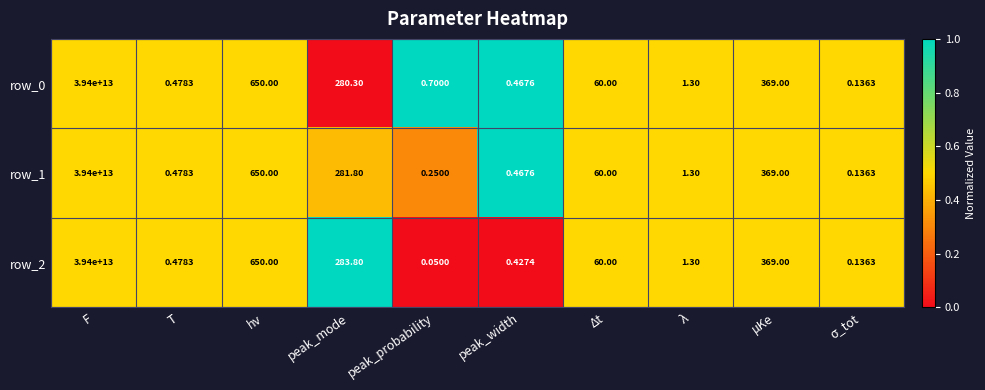

At which category is the sum across all series the highest?

F